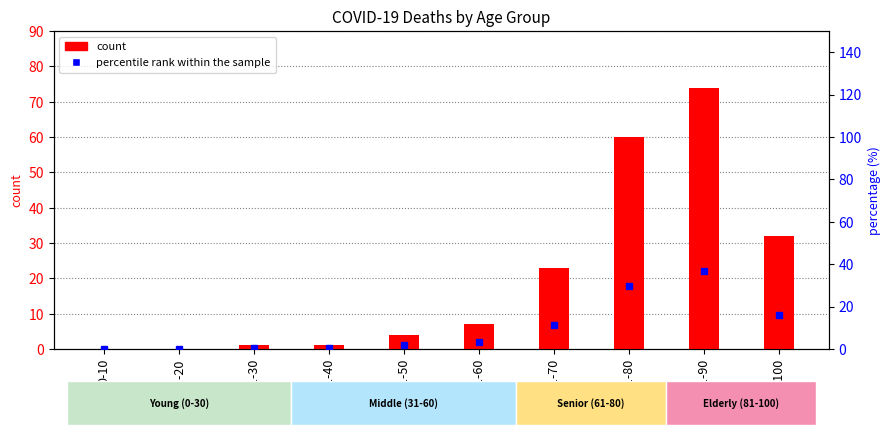

Reading left to right, list all the values displayed in this chart.

count: 0.0	0.0	1.0	1.0	4.0	7.0	23.0	60.0	74.0	32.0
percentile rank within the sample: 0.0	0.0	0.5	0.5	2.0	3.5	11.4	29.7	36.6	15.8